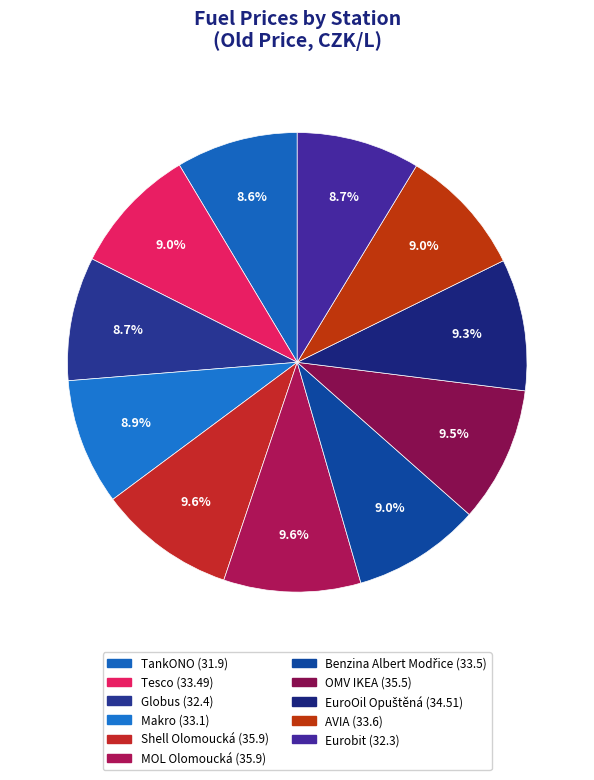

What is the smallest slice in the pie chart?

TankONO